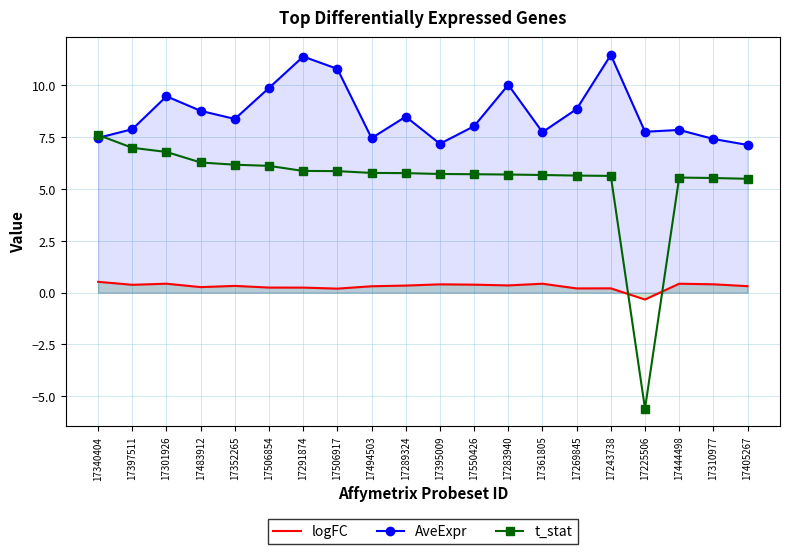

What is the smallest value displayed?

-5.6